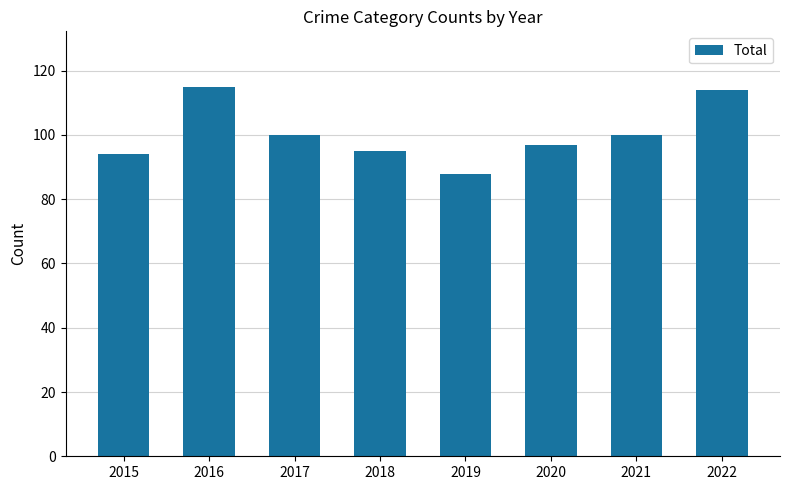

Reading left to right, transcribe all the data shown in this chart.

2015=94	2016=115	2017=100	2018=95	2019=88	2020=97	2021=100	2022=114